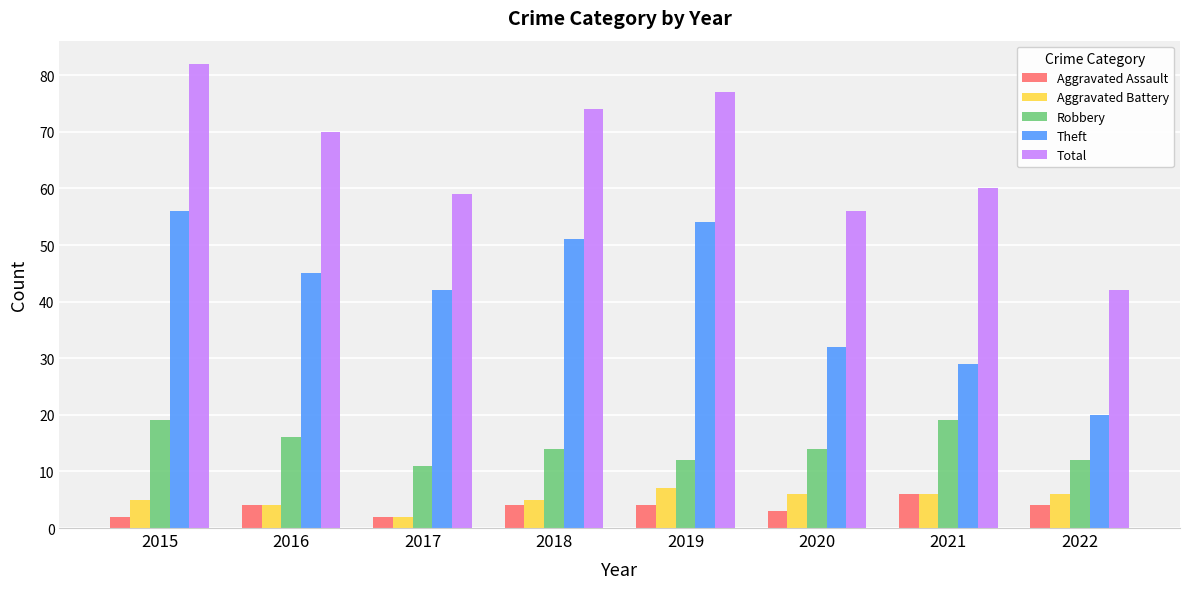

What is the total value across all series at 2021?

120